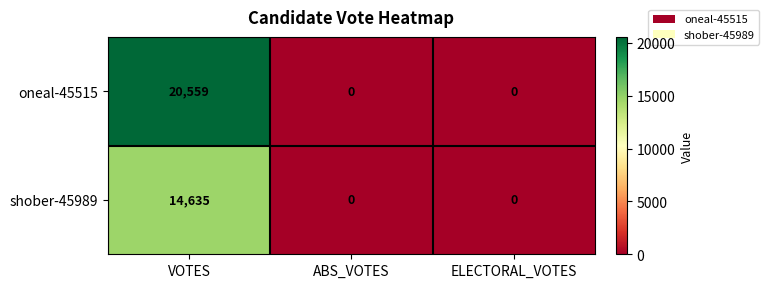

The oneal-45515 series shows 13148 at VOTES. True or false?

False